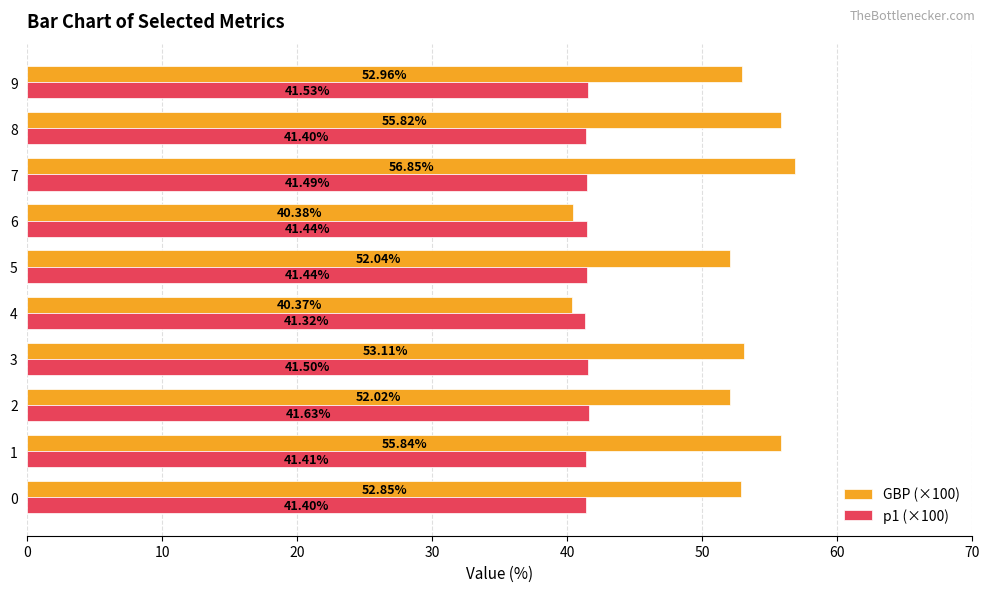

Between 5 and 6, which series saw the biggest shift?

GBP (×100)